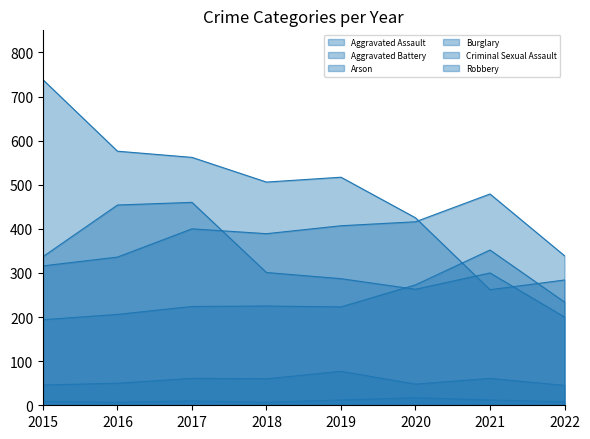

In Aggravated Assault, how many points are lower than both neighbors (excluding endpoints)?

1